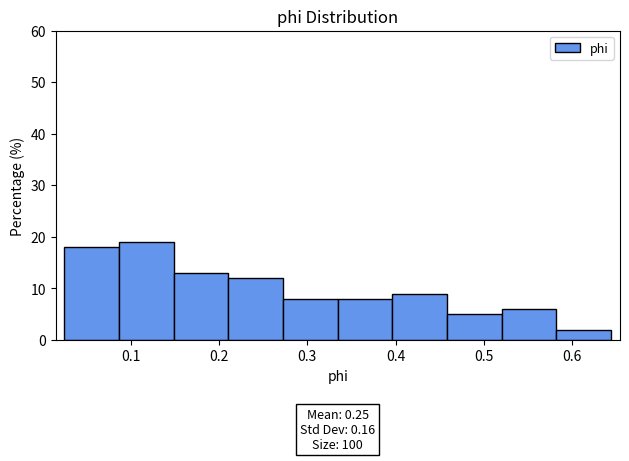

Over which range of the x-axis is the bar tallest?

0.09 to 0.15